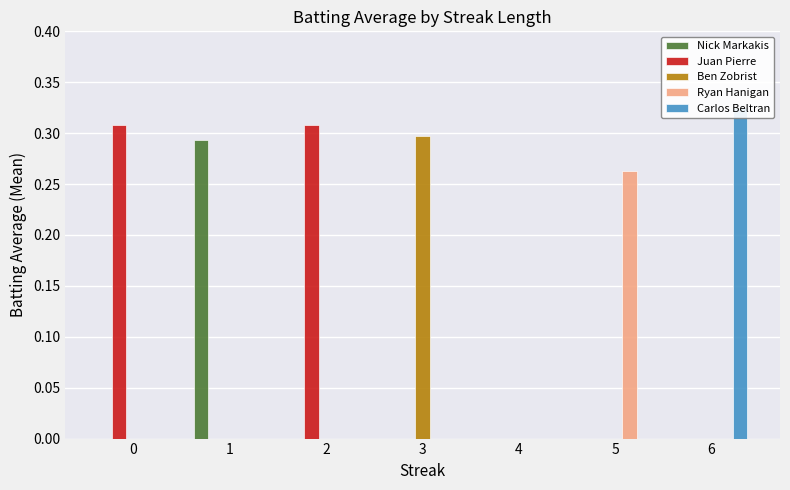

What is the difference between the maximum and minimum values in the Carlos Beltran series?

0.3